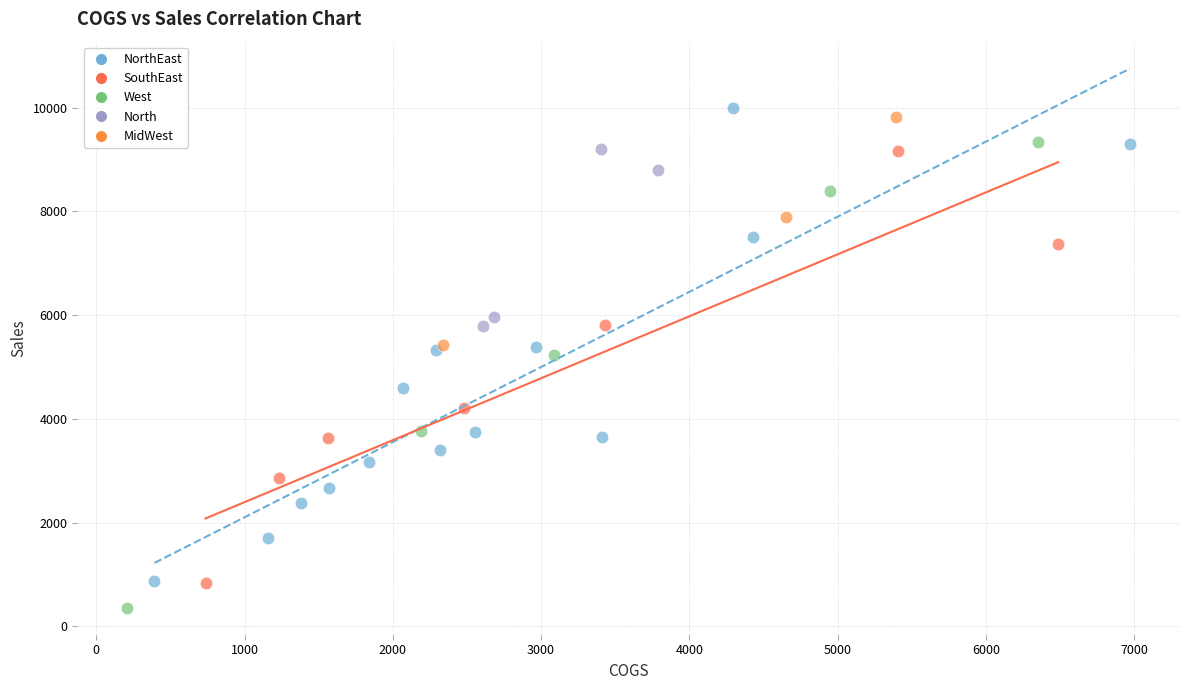

Which series reaches the minimum Y coordinate?

West